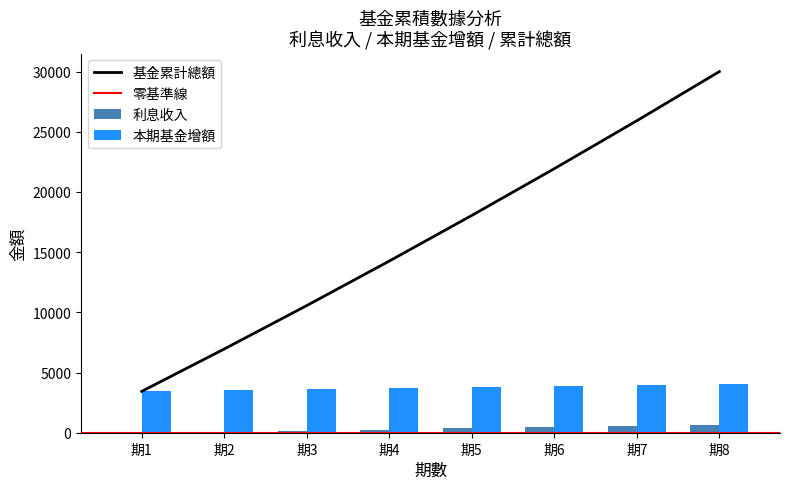

Read the 本期基金增額 value at 期6.

3885.3